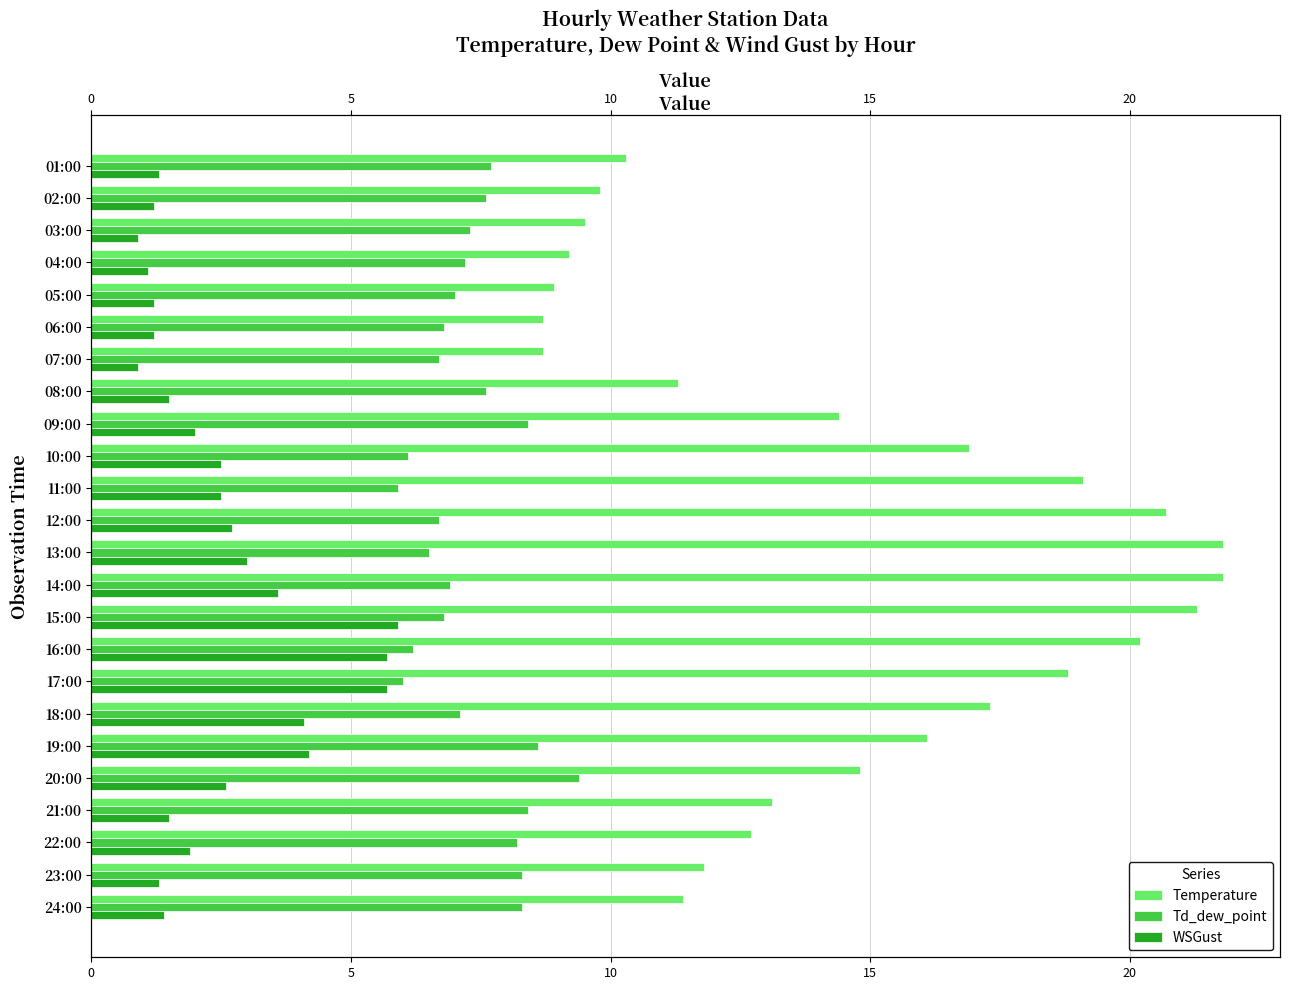

Which series has the largest range (max minus min)?

Temperature